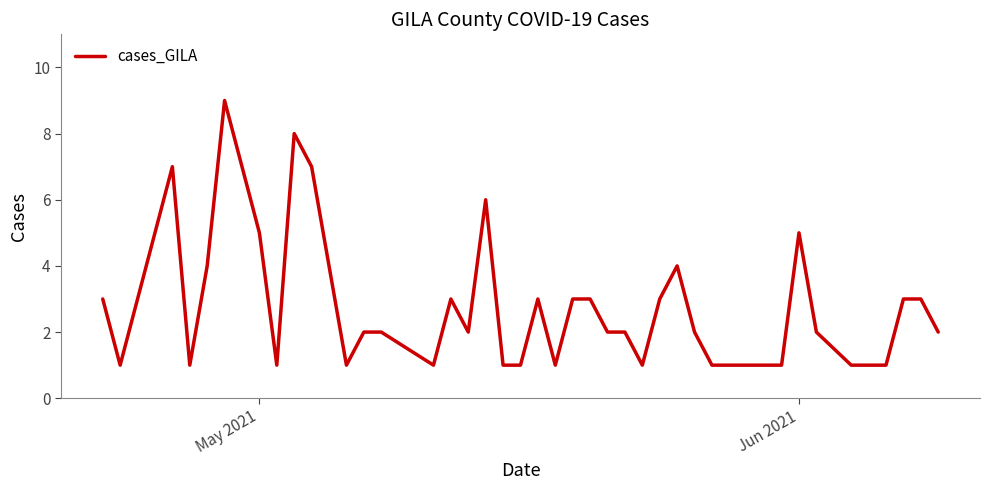

What is the maximum value shown in the chart?

9